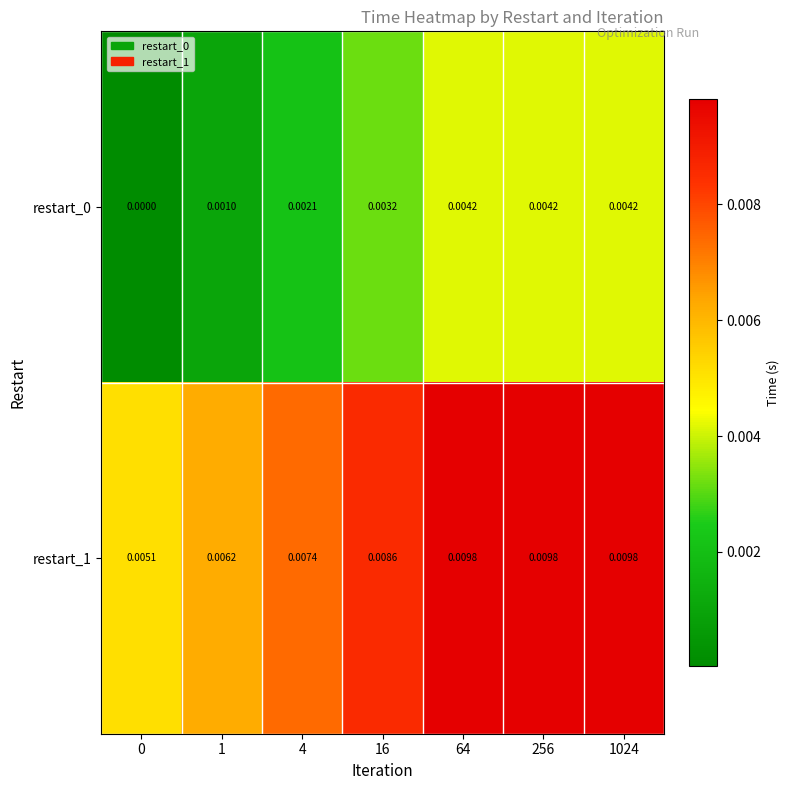

Is the value of restart_0 at 1 greater than the value of restart_1 at 256?

No